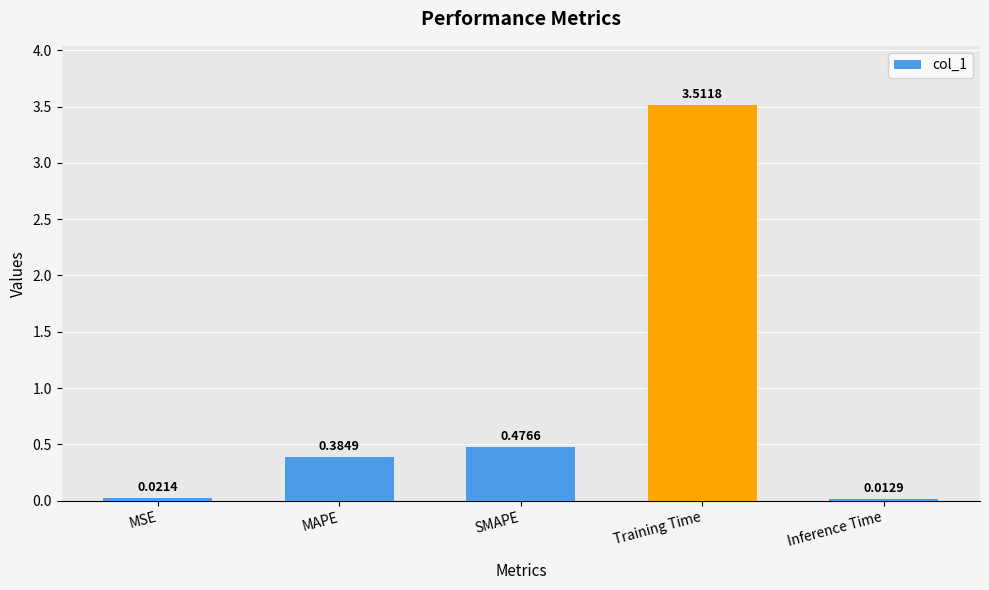

What is the label of the 2nd bar from the left?

MAPE